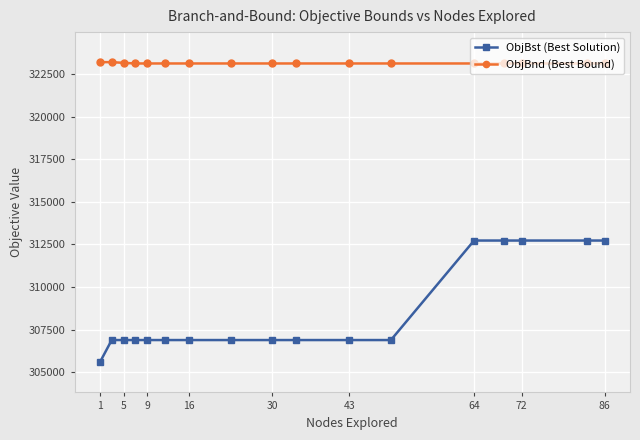

What is the value of the ObjBst (Best Solution) point at the 13th from the left?

312731.9